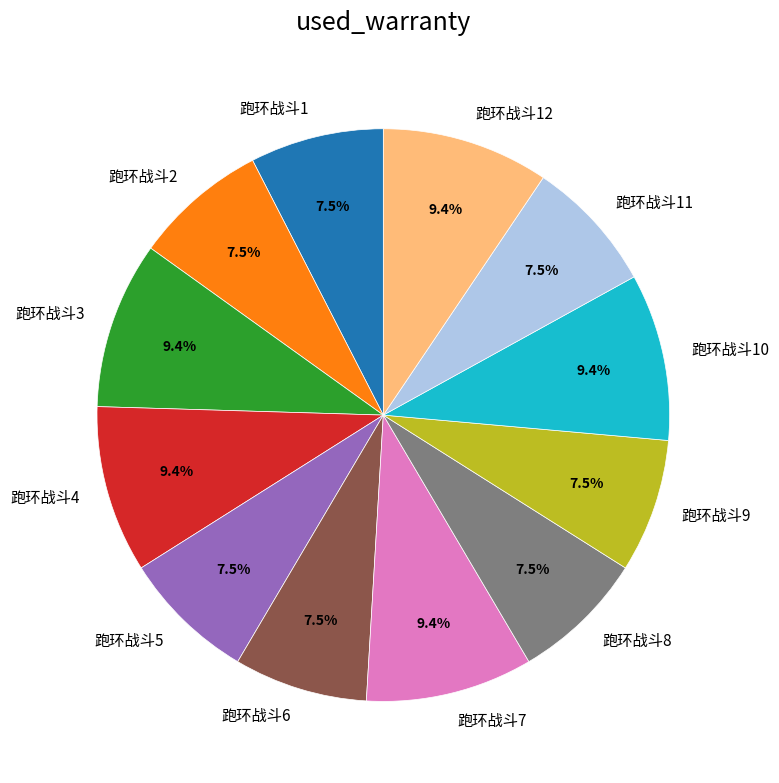

What percentage is the 跑环战斗7 slice, to the nearest percent?

9%